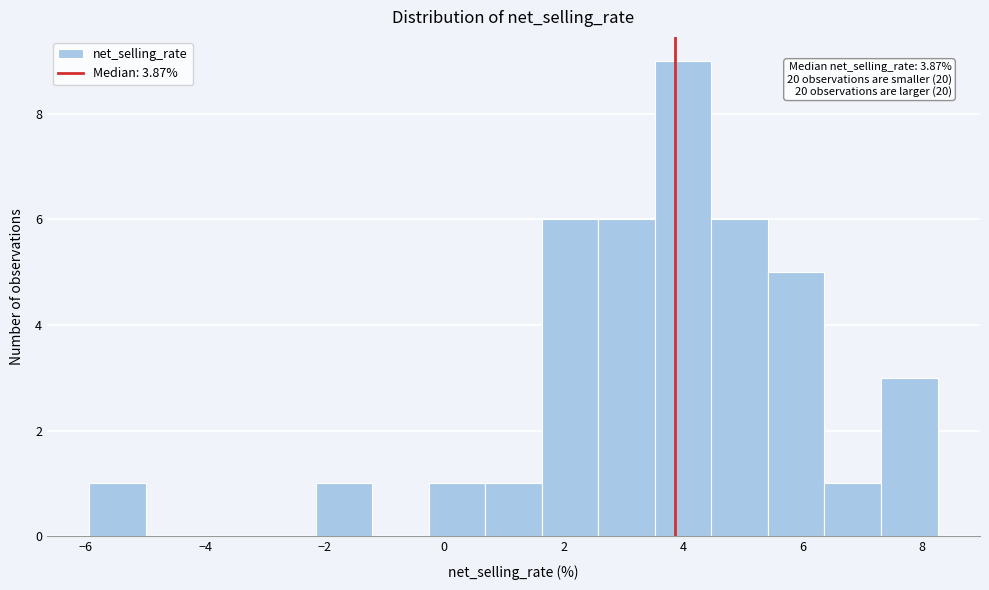

Which range on the x-axis has the tallest bar?

3.6 to 4.4